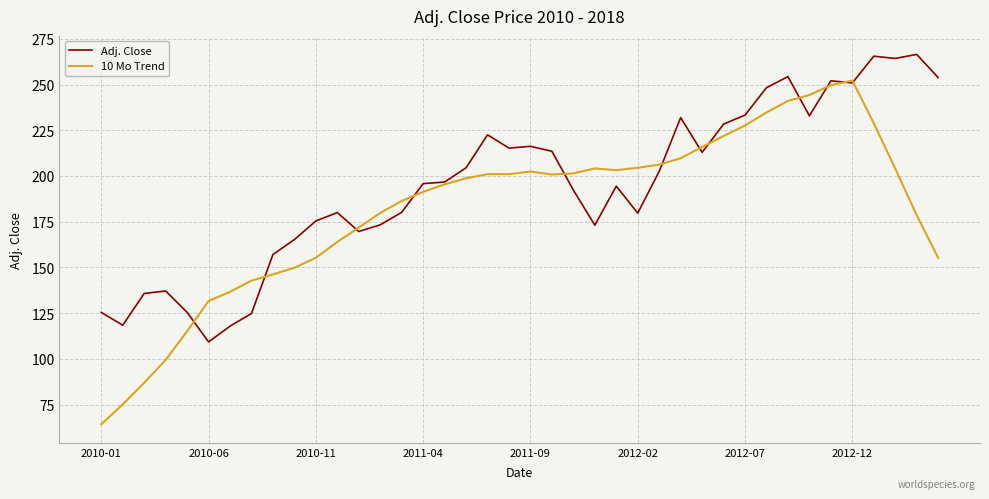

Rank the series by their average value, from highest to lowest.

Adj. Close, 10 Mo Trend